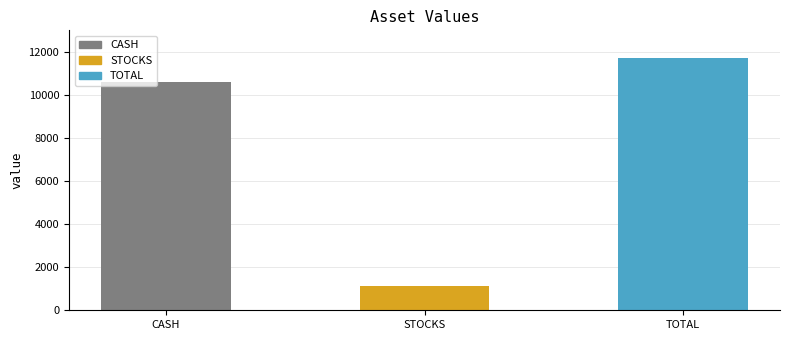

How many values are between 1112 and 11709?

3